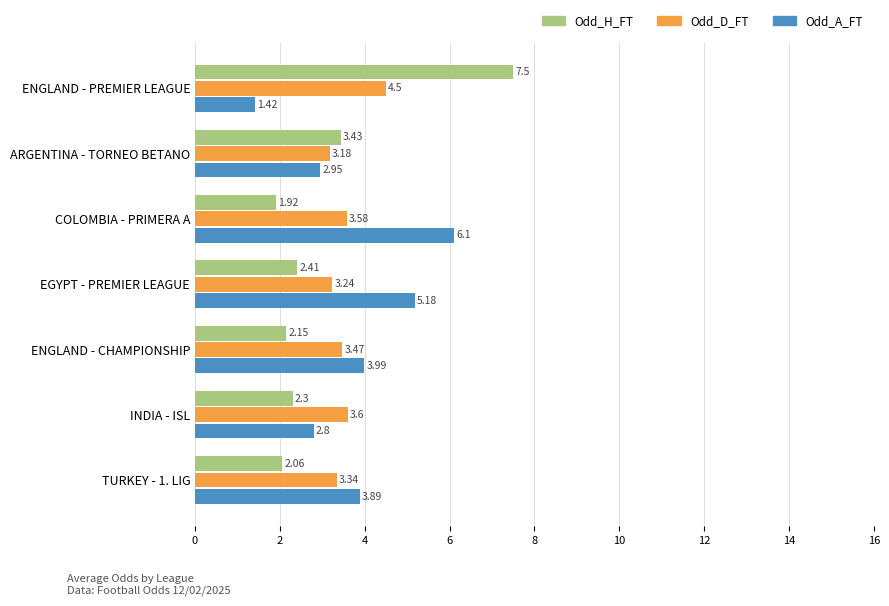

Which series has the largest total across all categories?

Odd_A_FT